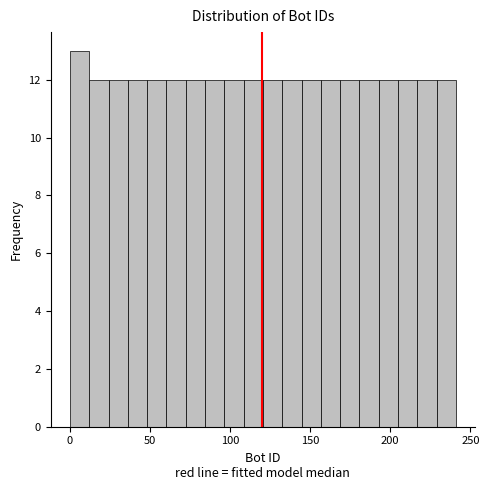

Read against the x-axis, roughly where is the centre of the tallest bar?

5